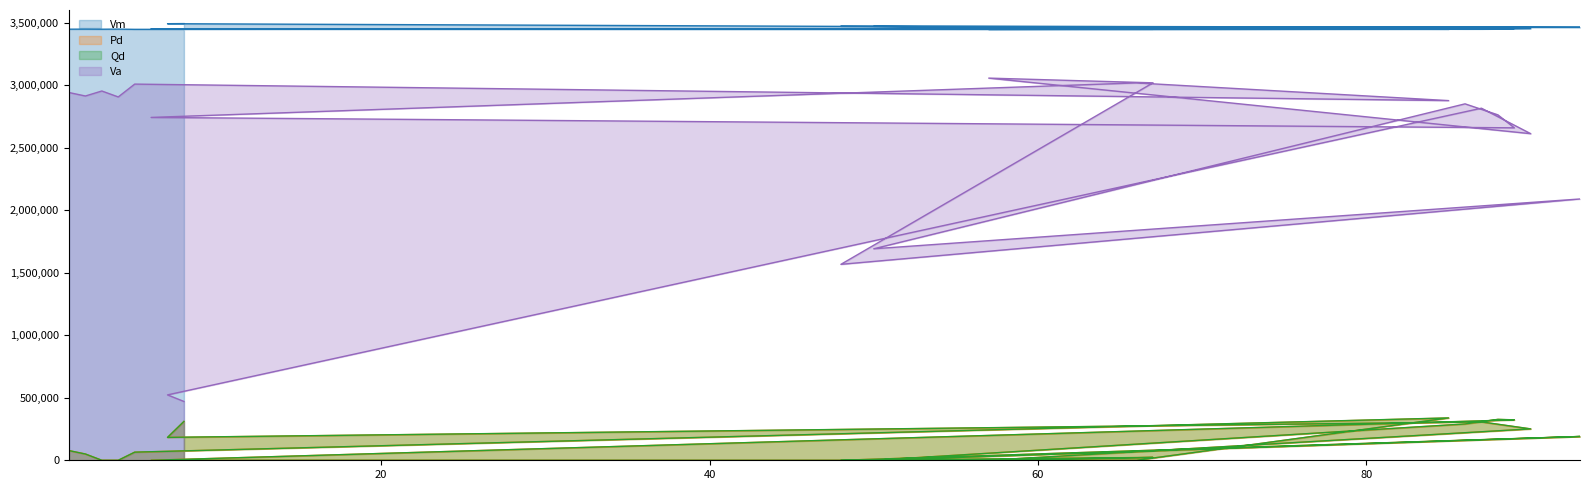

What are all the series names shown in the legend?

Vm, Pd, Qd, Va